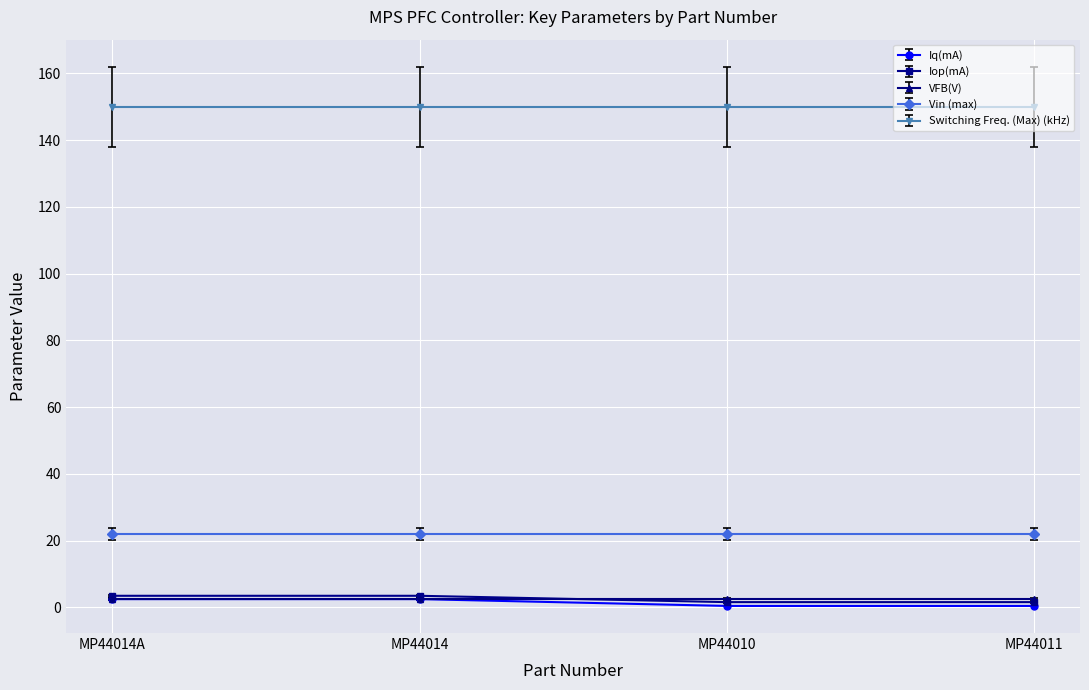

How many data points does each series have?

4